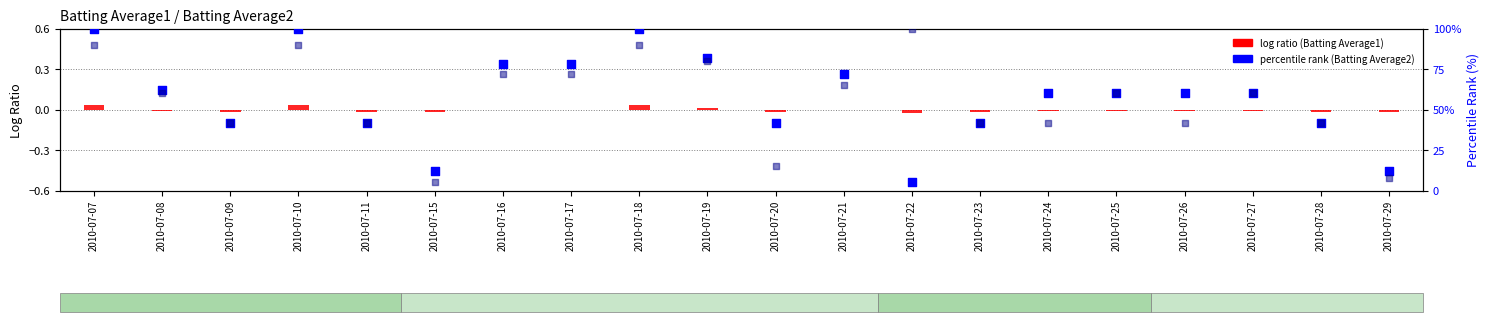

At which category is the sum across all series the highest?

2010-07-07